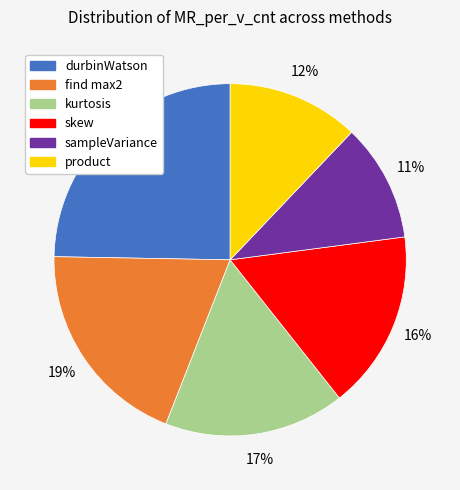

To the nearest percent, what portion does skew represent?

16%